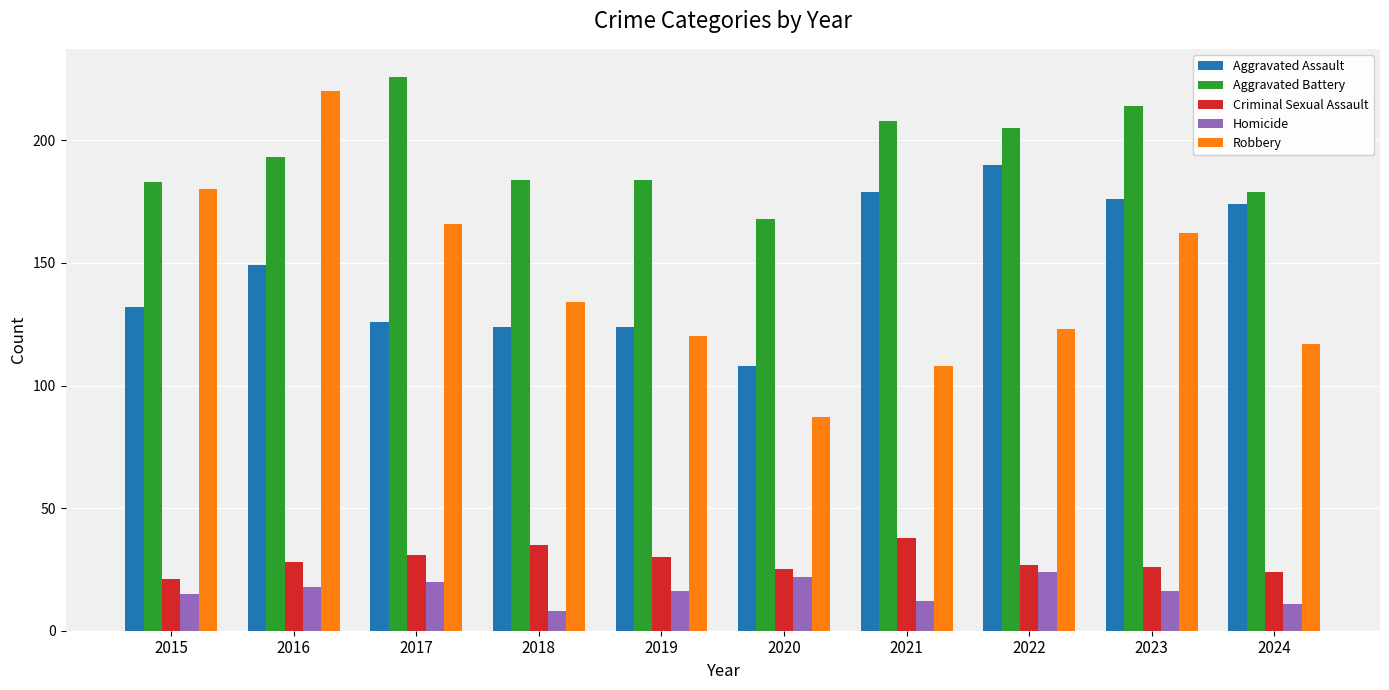

At how many categories does at least one series exceed 42?

10